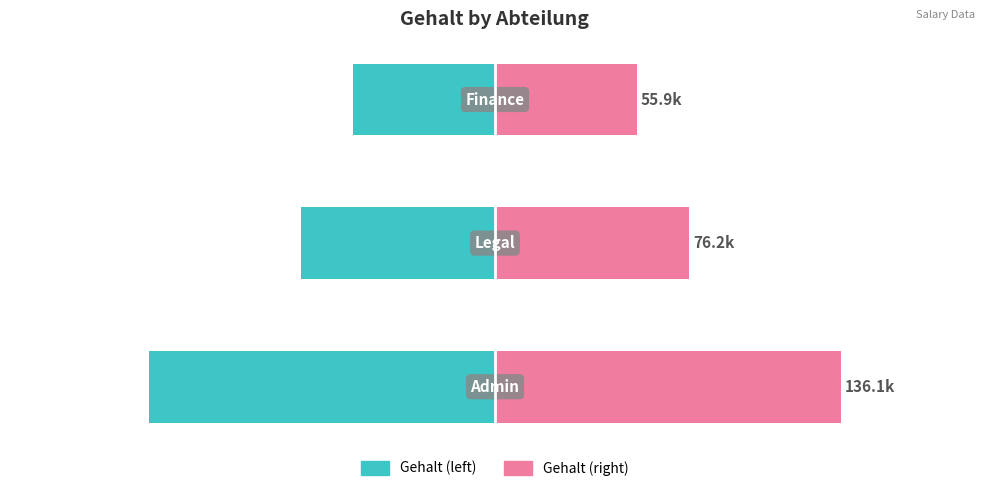

Does the chart contain stacked bars?

No